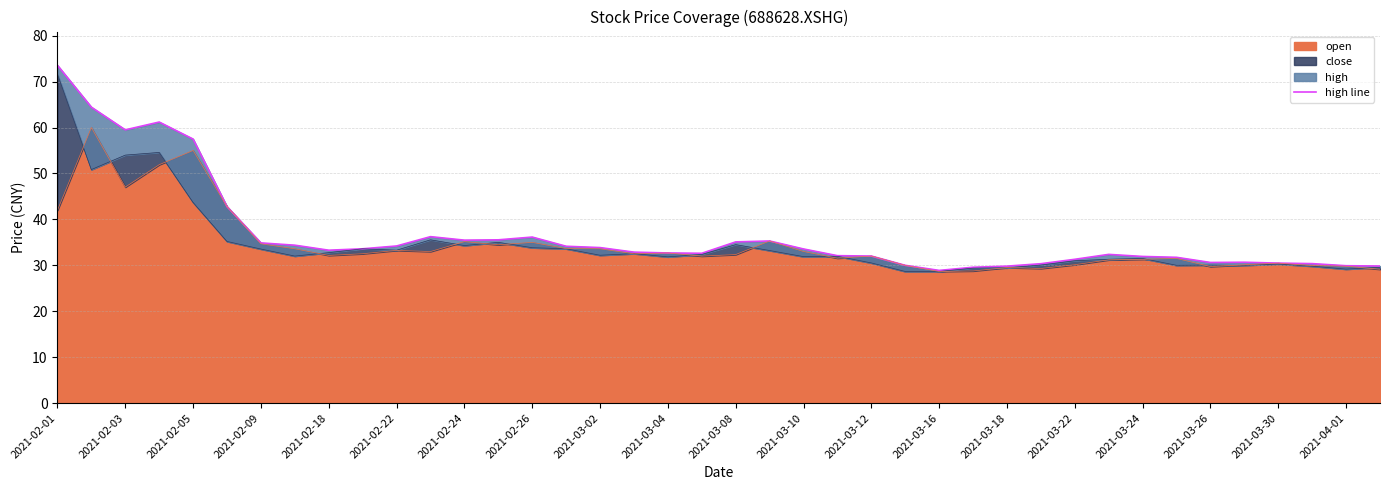

What is the lowest value of the open series?

28.7